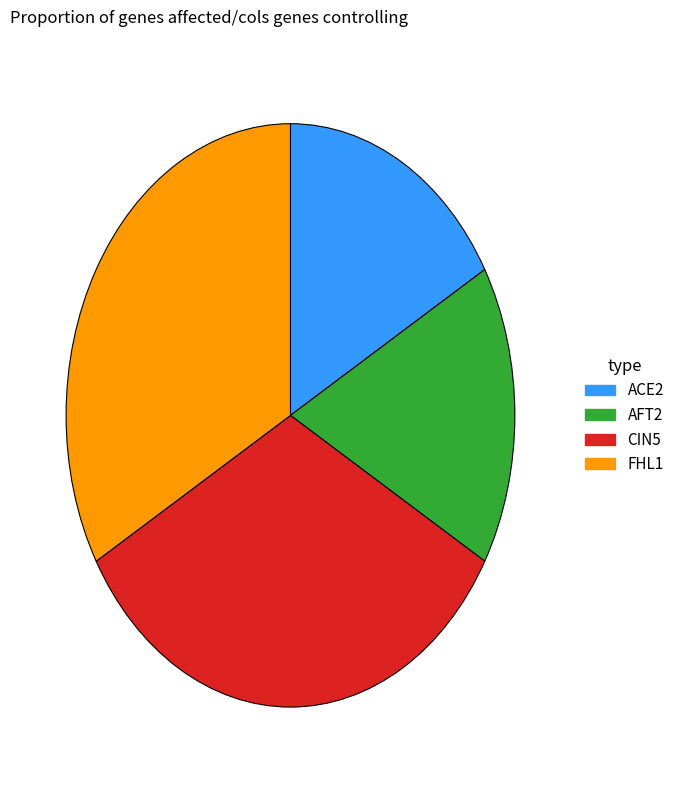

Is it true that CIN5 is 41% of the pie?

False